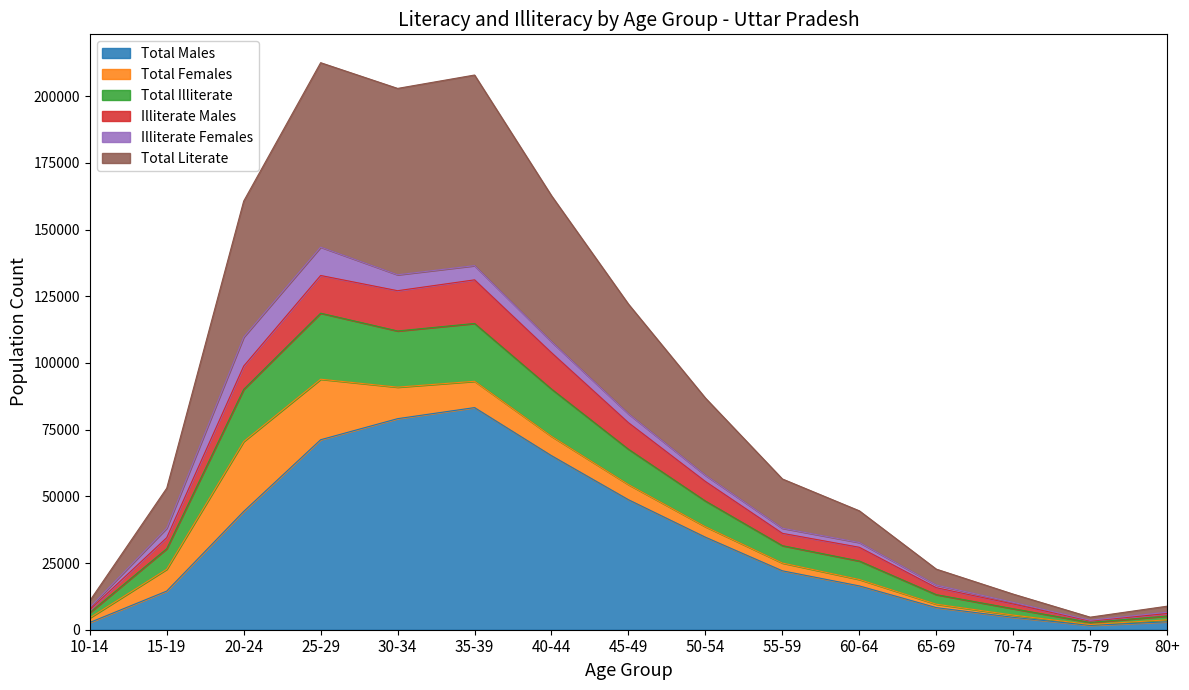

What are all the series names shown in the legend?

Total Males, Total Females, Total Illiterate, Illiterate Males, Illiterate Females, Total Literate